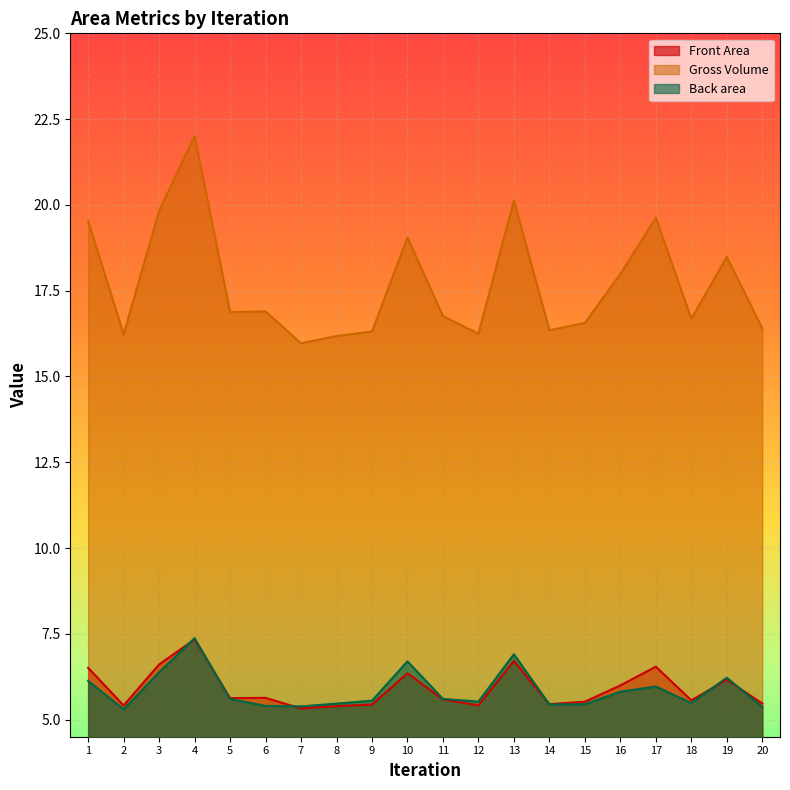

True or false: Back area has a value of 7.0 at 2.

False